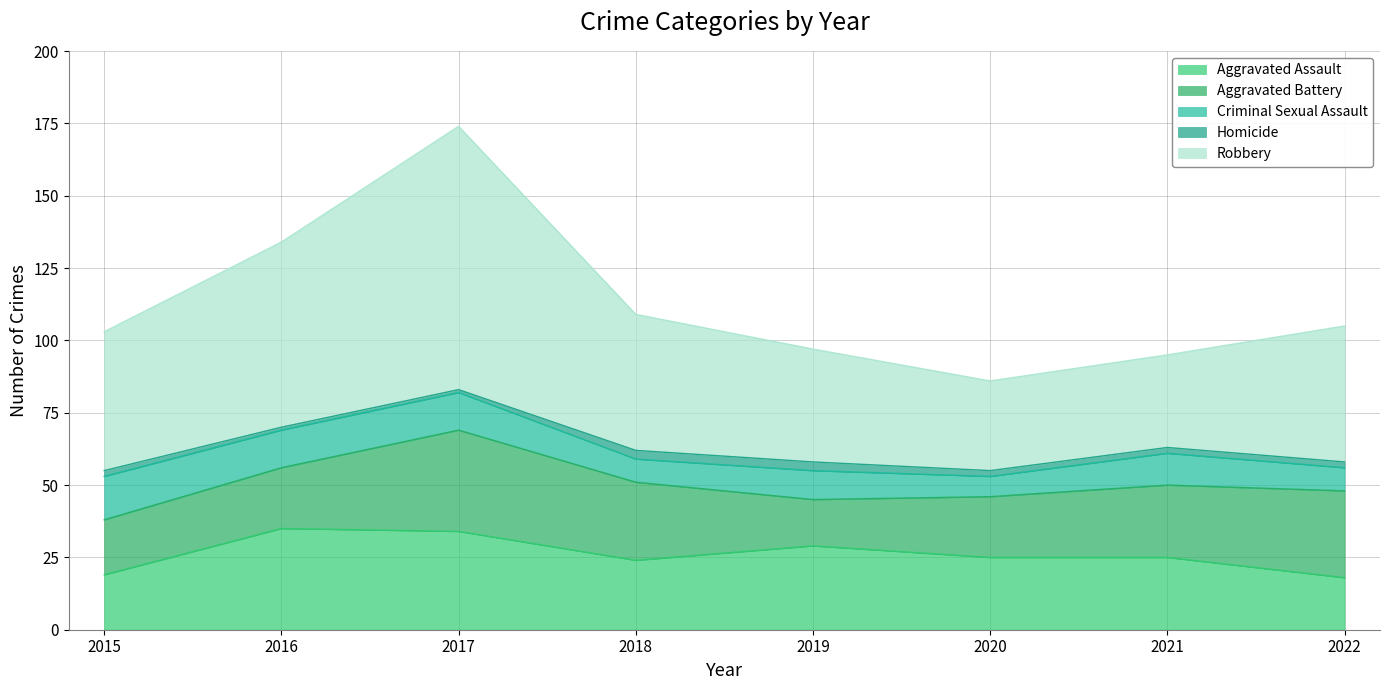

How many series are shown in this chart?

5